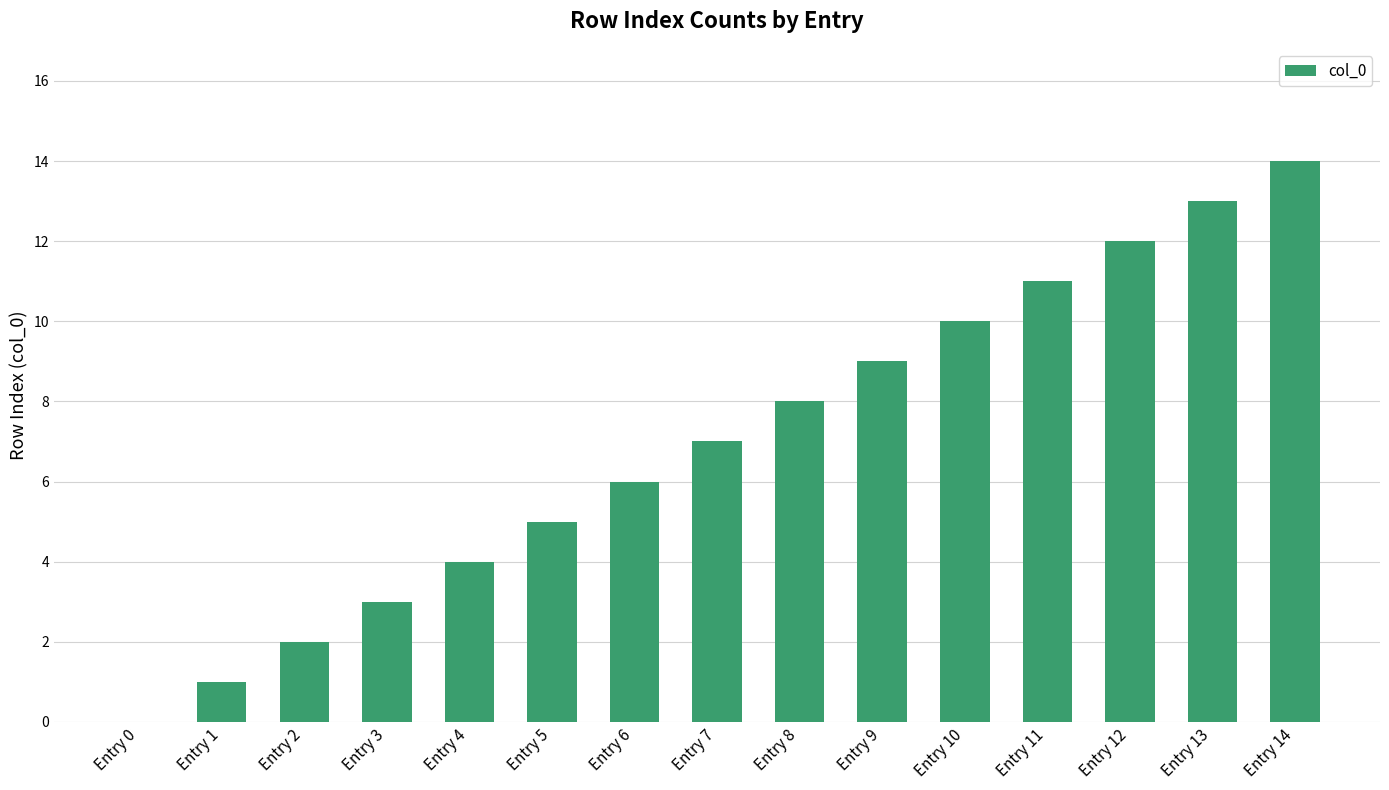

The chart shows a value of 9 at Entry 0. True or false?

False